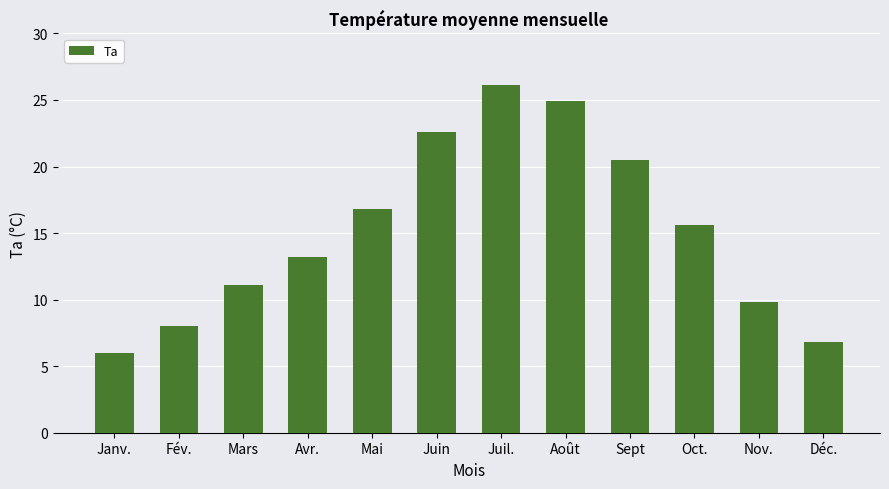

List the labels in order of value, largest first.

Juil., Août, Juin, Sept, Mai, Oct., Avr., Mars, Nov., Fév., Déc., Janv.